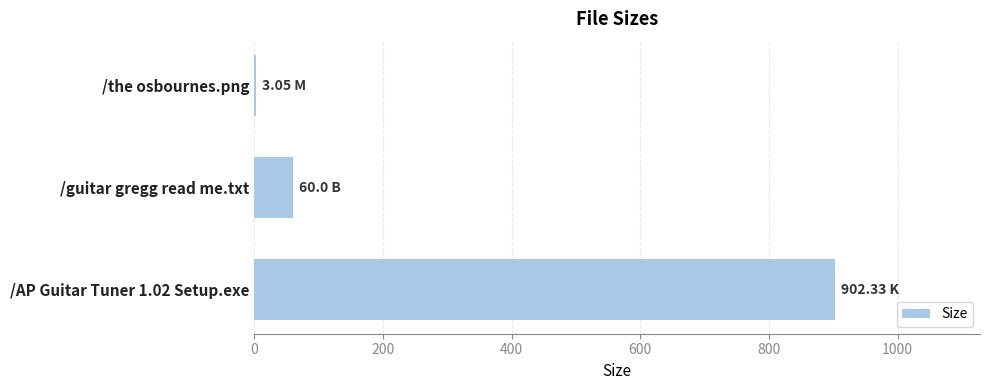

What is the sum of all values?

965.4